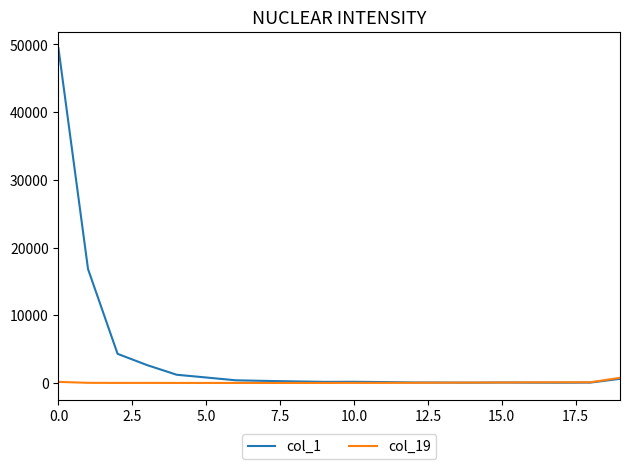

Rank the series by their maximum value, from highest to lowest.

col_1, col_19